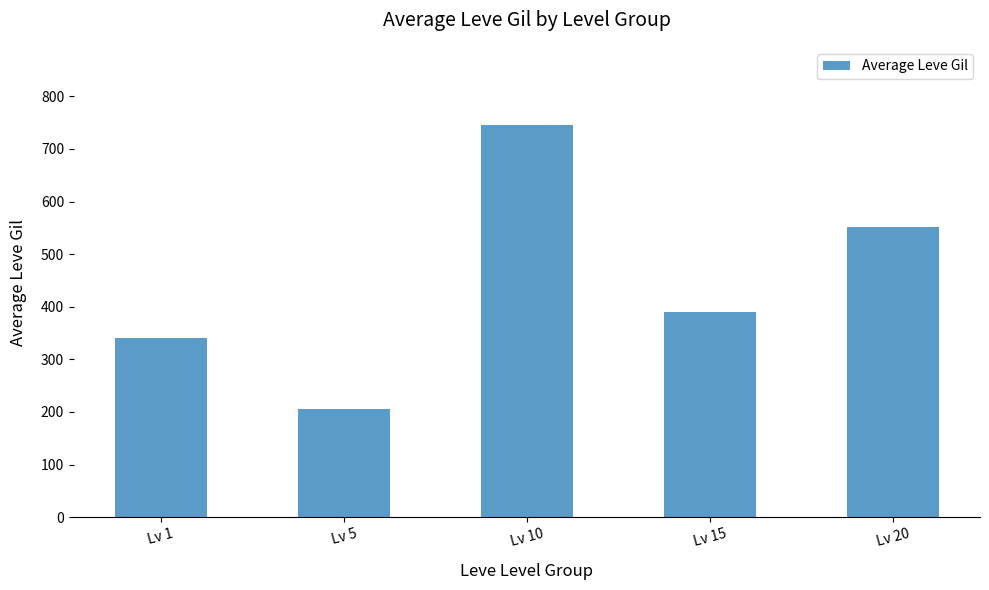

What is the value of the 4th bar from the left?

390.0